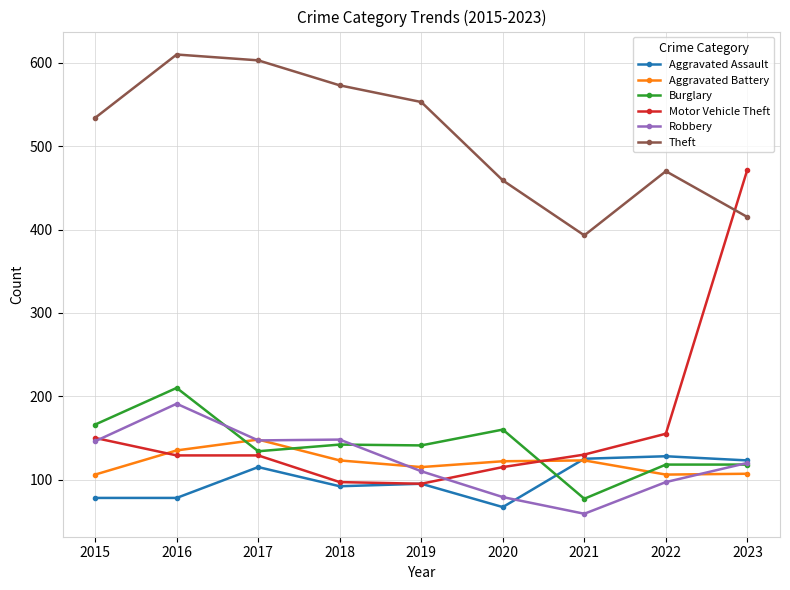

True or false: Aggravated Assault has a value of 27 at 2020.

False